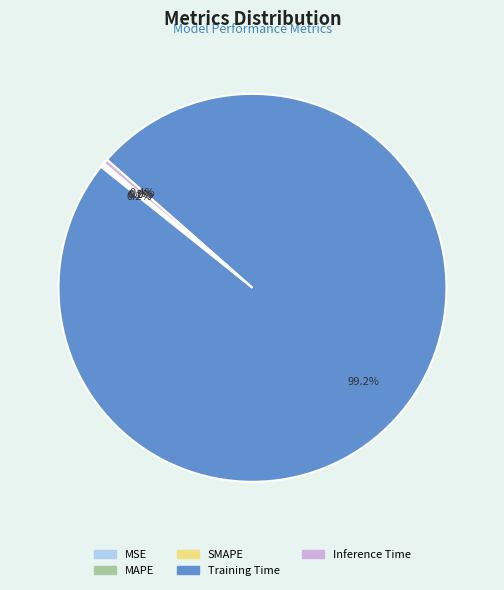

To the nearest percent, what is the average slice percentage?

20%